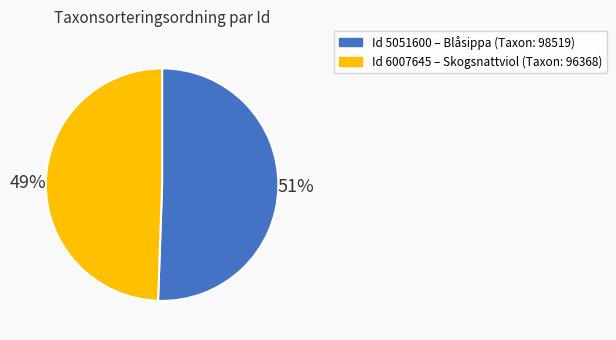

Is there any slice that represents more than half of the pie?

Yes